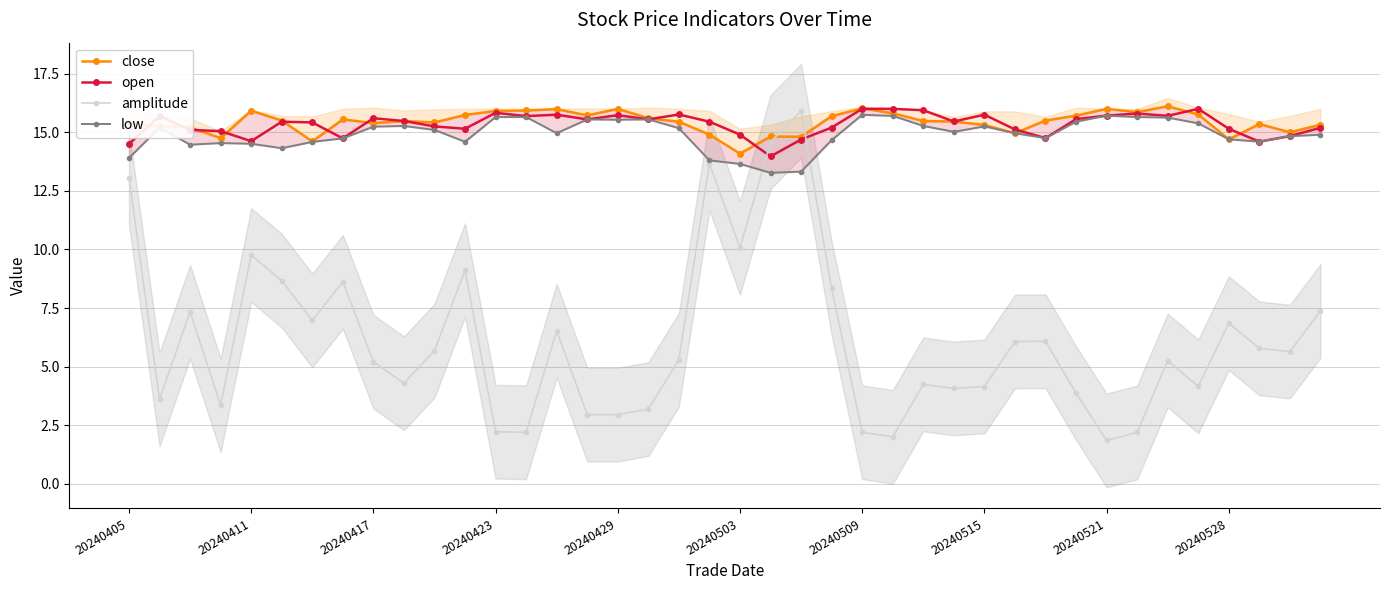

What is the value of the amplitude point at the 29th from the left?

4.2